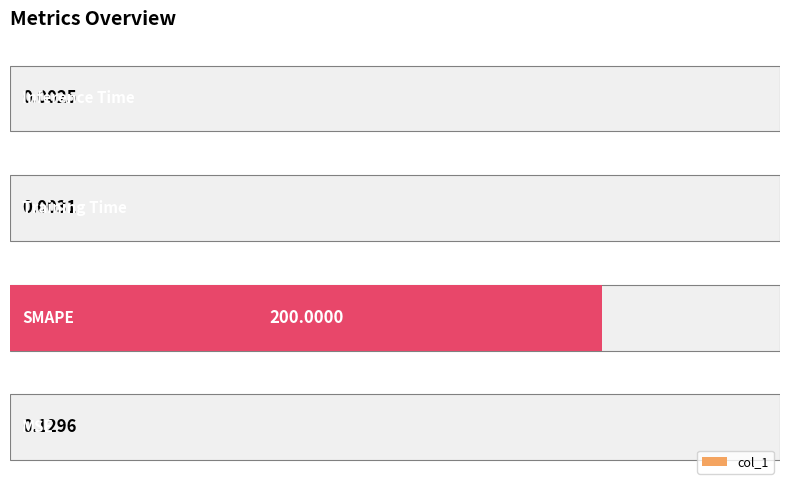

What is the sum of all values?

200.1